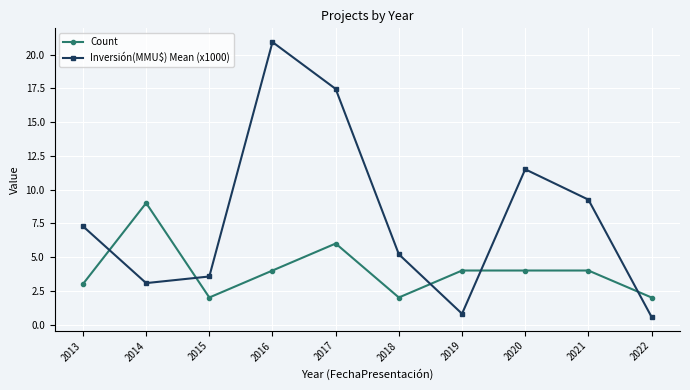

List the series in order of their overall mean, highest first.

Inversión(MMU$) Mean (x1000), Count